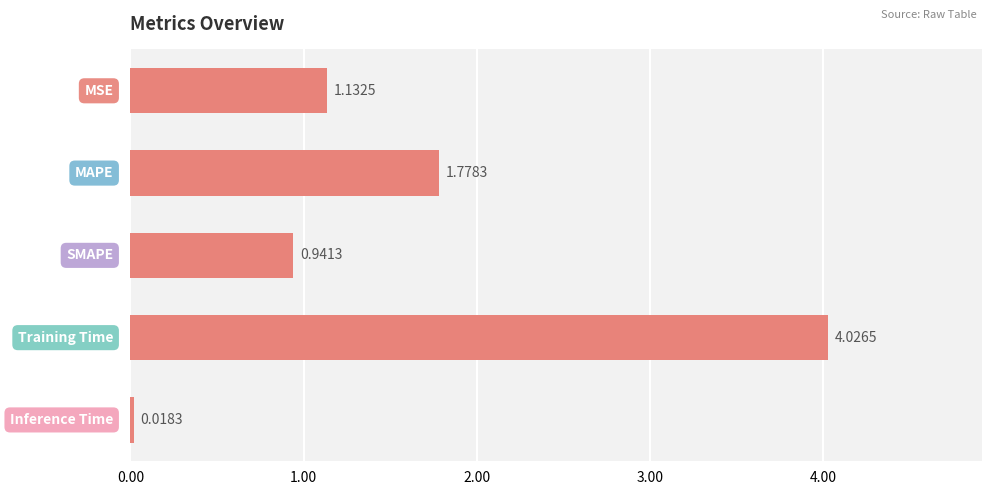

How many bars are there in total?

5